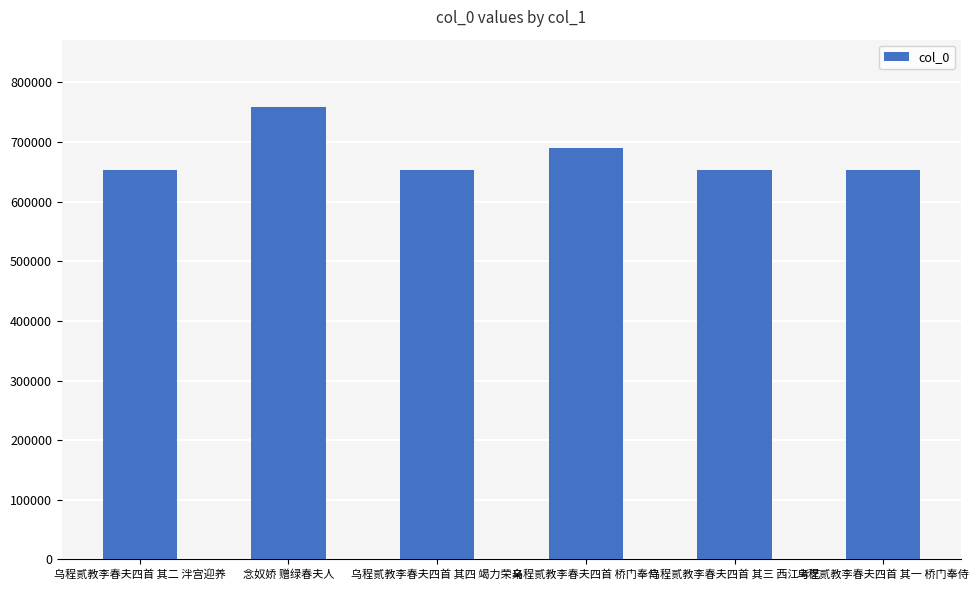

What is the difference between the values at 乌程贰教李春夫四首 桥门奉侍 and 乌程贰教李春夫四首 其四 竭力荣亲?

36438